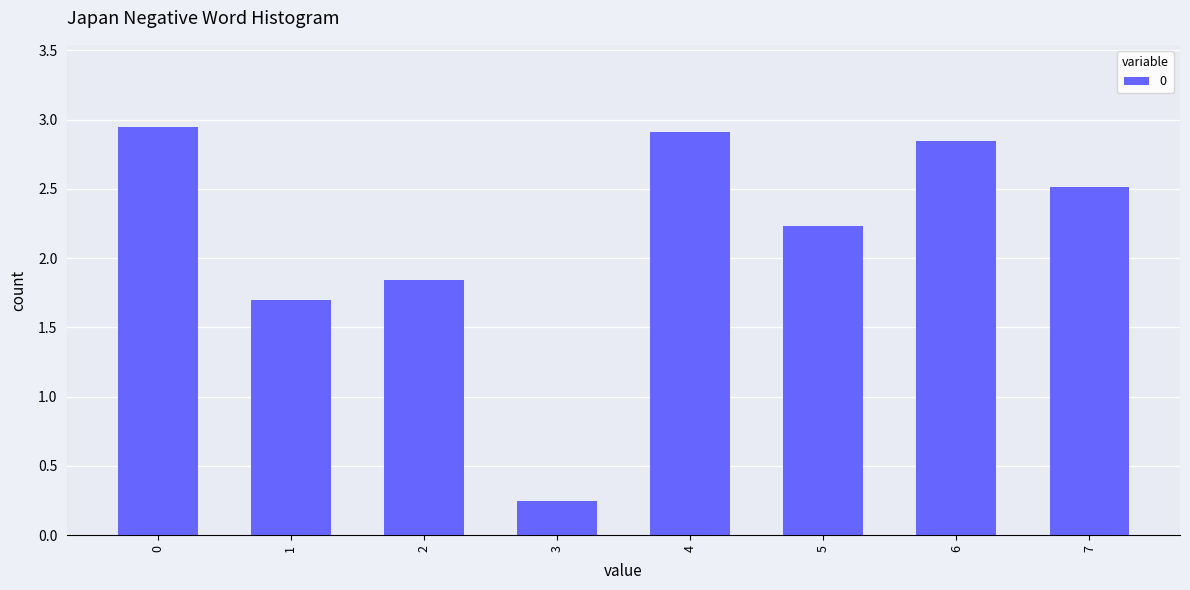

What is the sum of the values at 6 and 2?

4.7